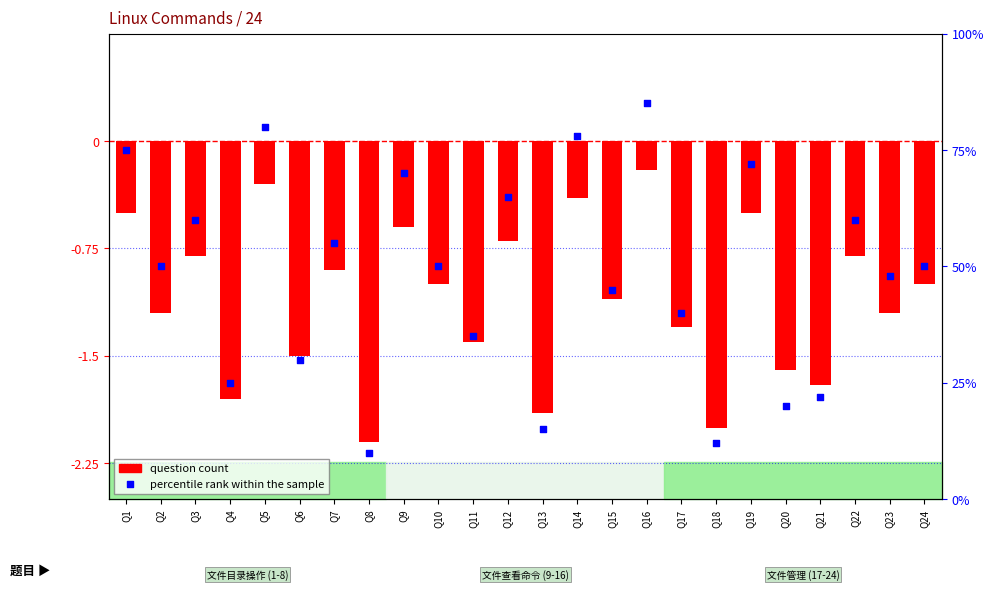

Which series has the largest total across all categories?

percentile rank within the sample